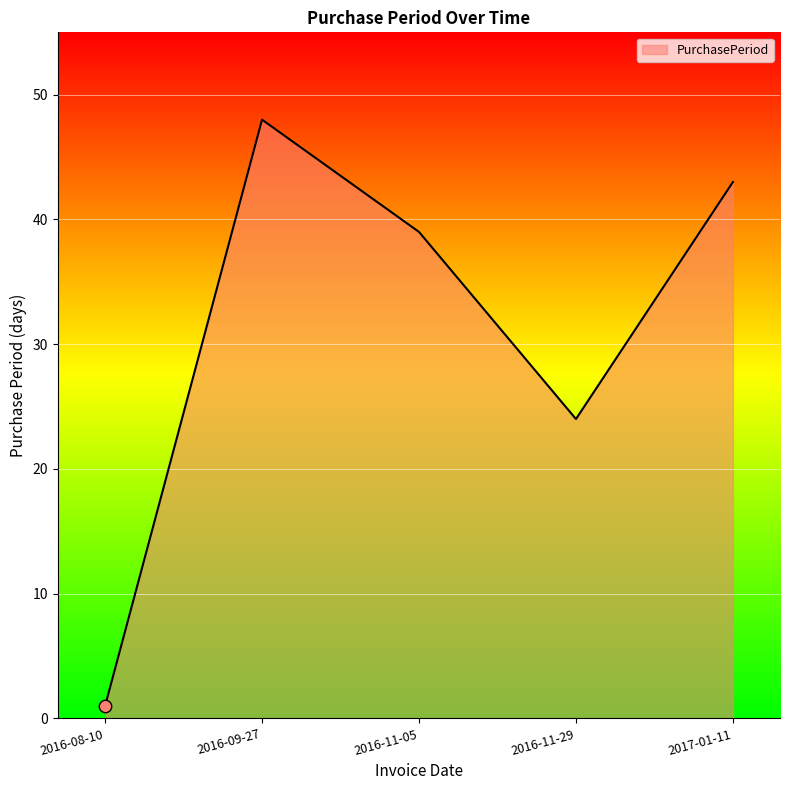

Which has a higher value, 2017-01-11 or 2016-08-10?

2017-01-11